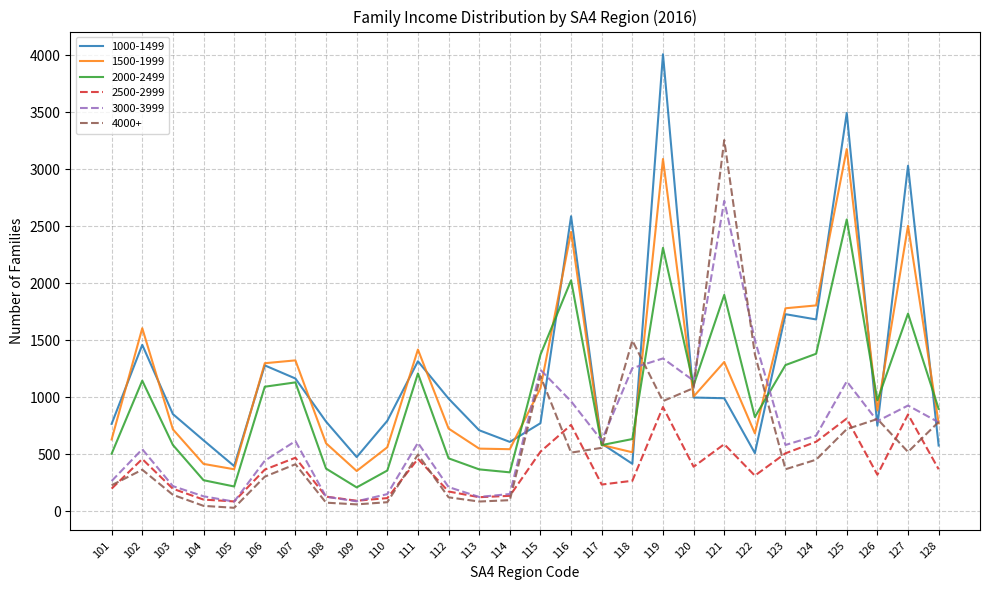

What is the minimum value shown in the chart?

32